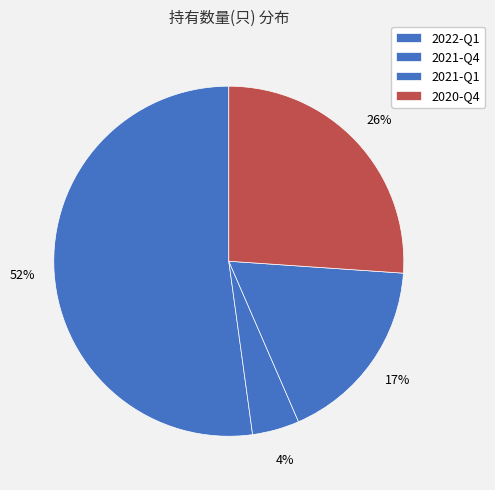

Between 2022-Q1 and 2021-Q4, which is larger?

2022-Q1